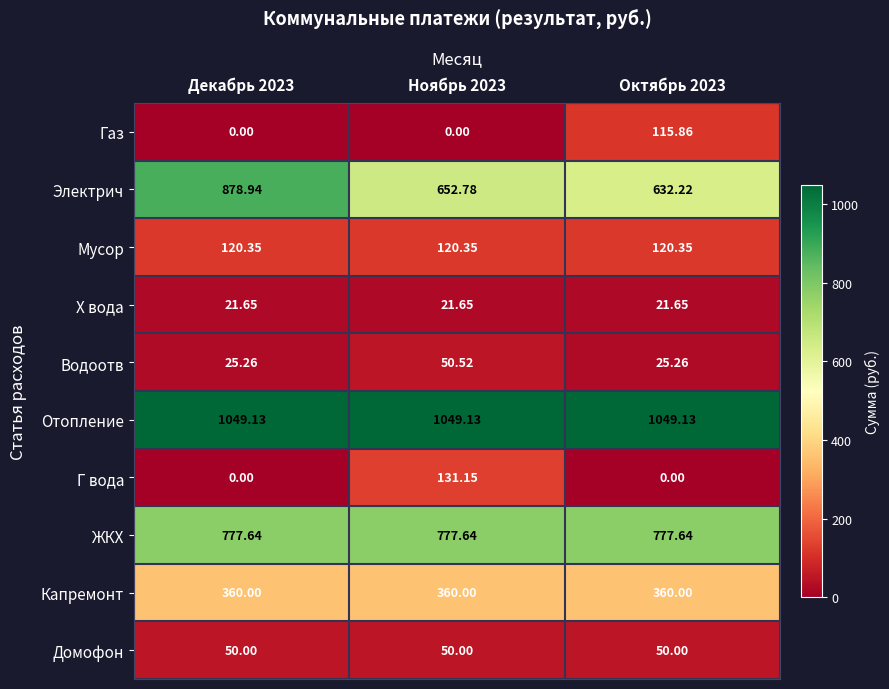

List the series in order of their peak value, lowest first.

Х вода, Домофон, Водоотв, Газ, Мусор, Г вода, Капремонт, ЖКХ, Электрич, Отопление